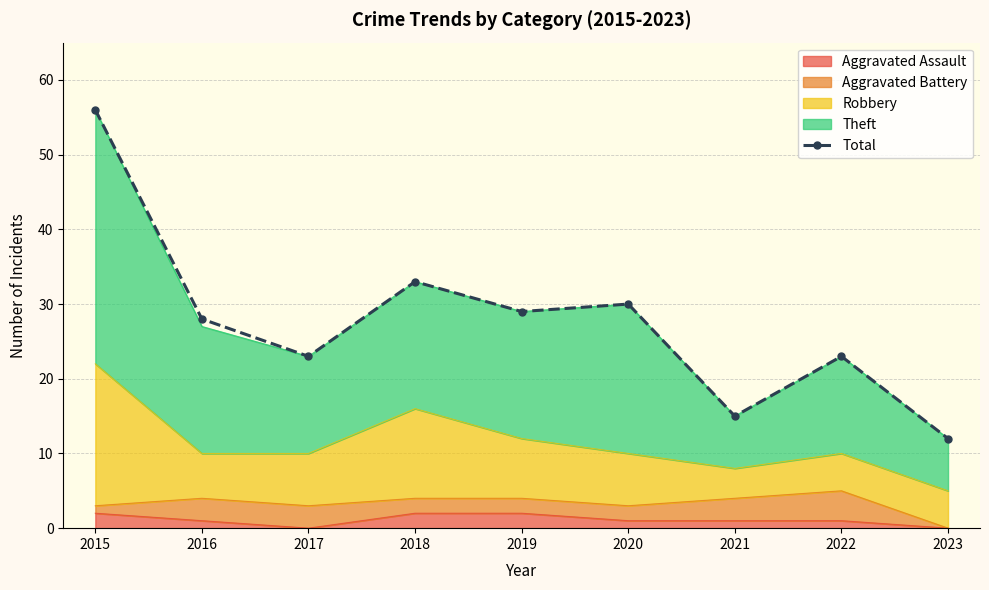

The value at 2015 is 56. True or false?

True